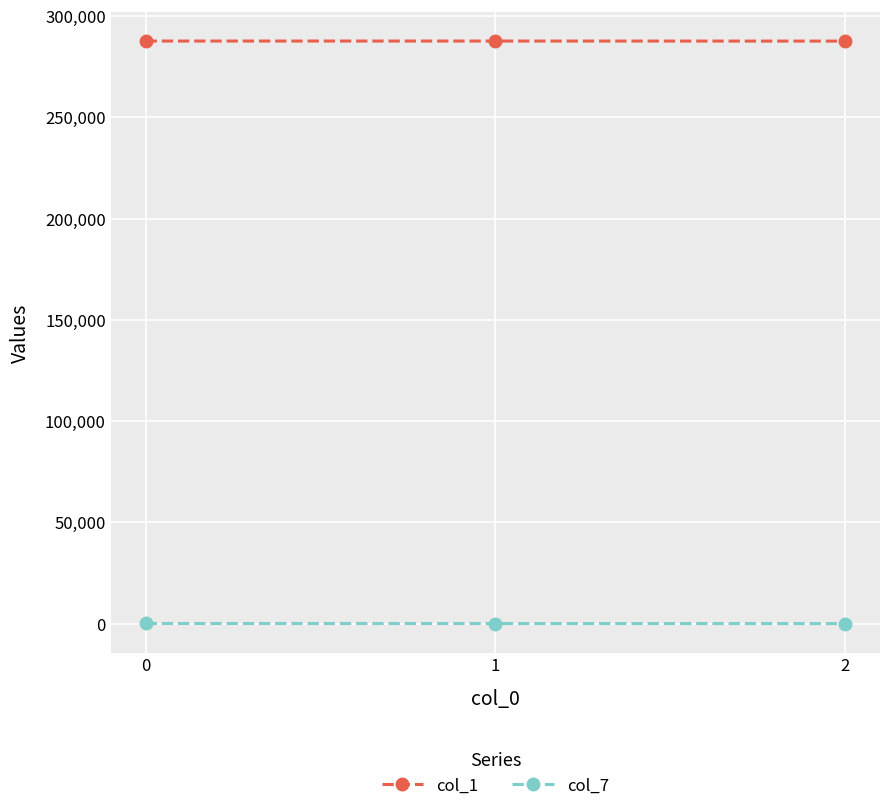

What is the highest value of the col_7 series?

47